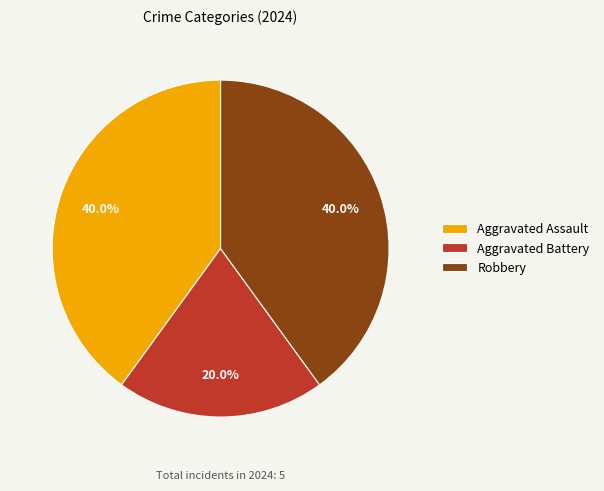

What percentage is the Robbery slice, to the nearest percent?

40%